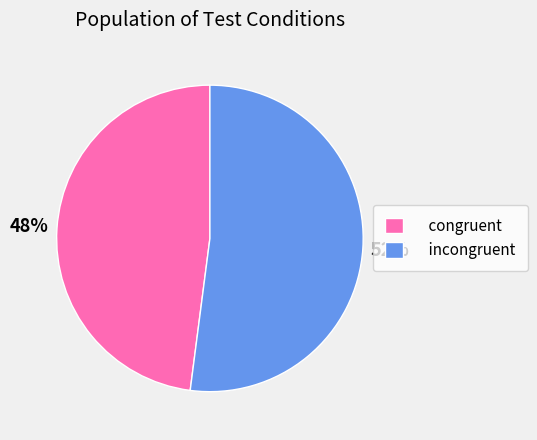

Rank the categories by value from lowest to highest.

congruent, incongruent